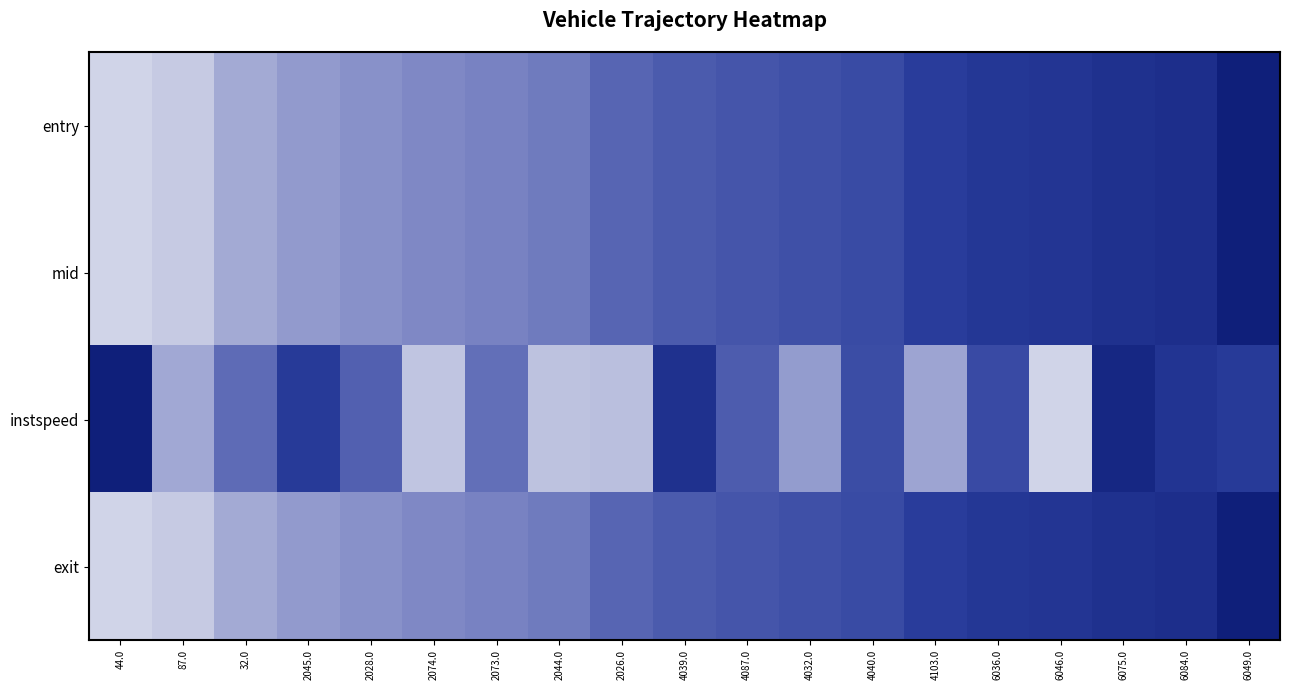

What is the total value across all series at 6036.0?

2.9